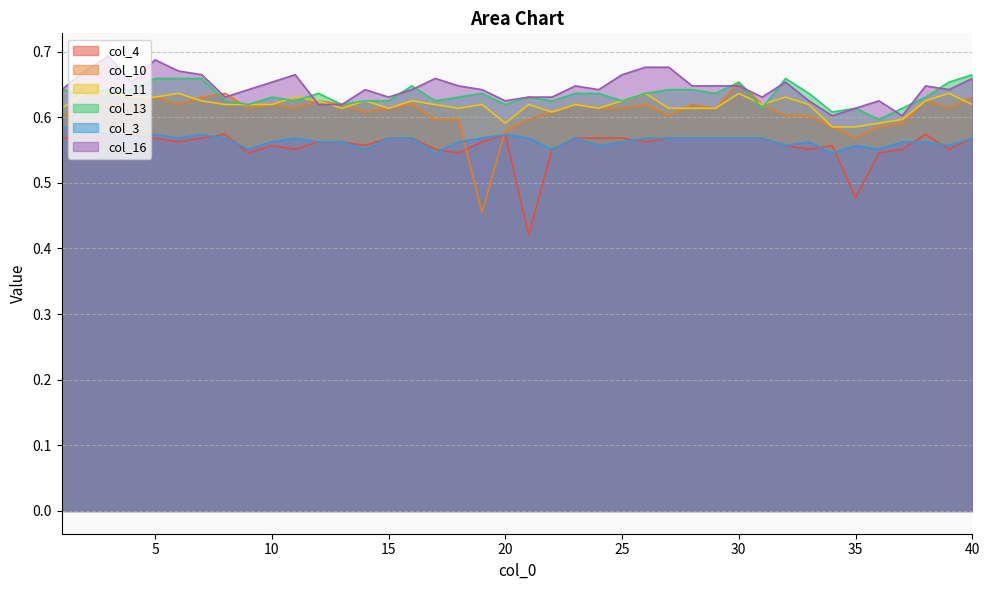

Count the col_11 values in the range 0 to 1.

40